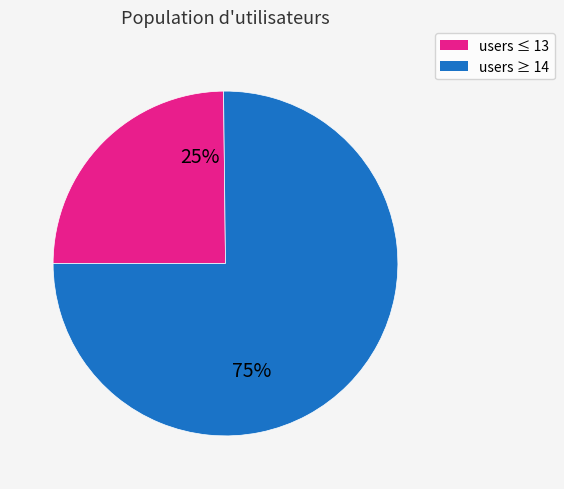

Is there any slice that represents more than half of the pie?

Yes